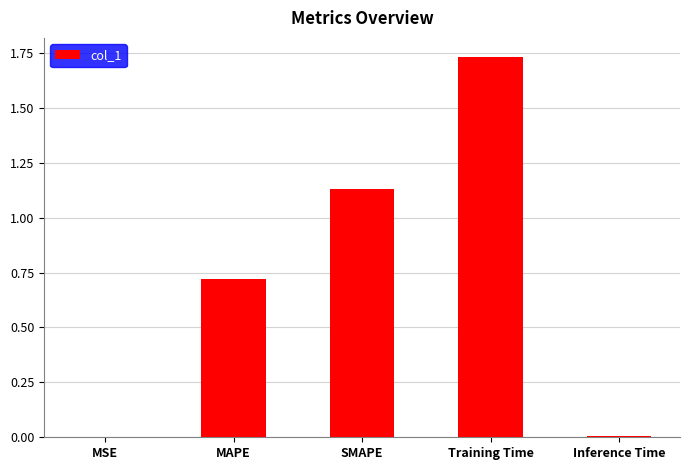

Between SMAPE and MAPE, which is larger?

SMAPE